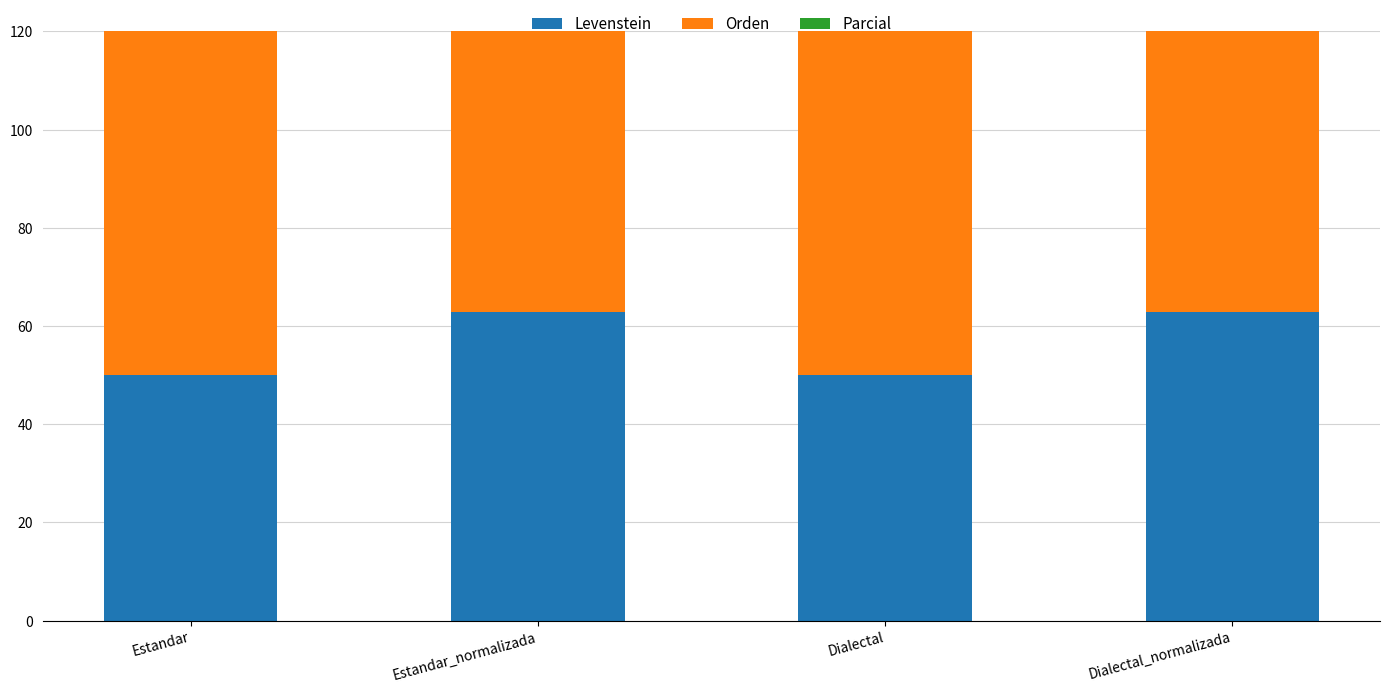

List the labels in order of Levenstein value, largest first.

Estandar_normalizada, Dialectal_normalizada, Estandar, Dialectal